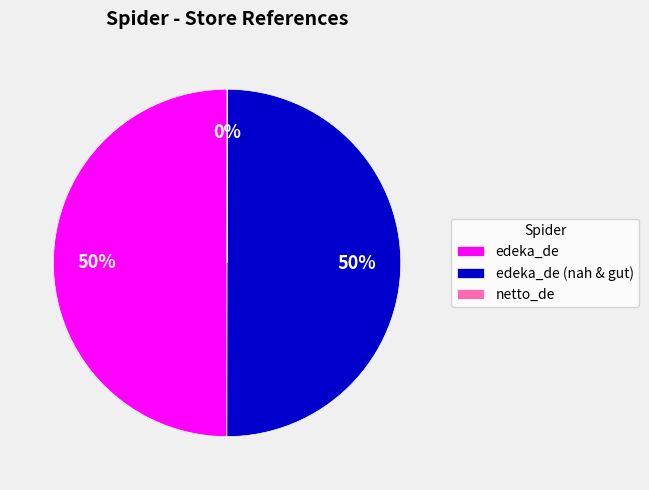

To the nearest percent, what is the difference between the largest and smallest slice percentages?

50%